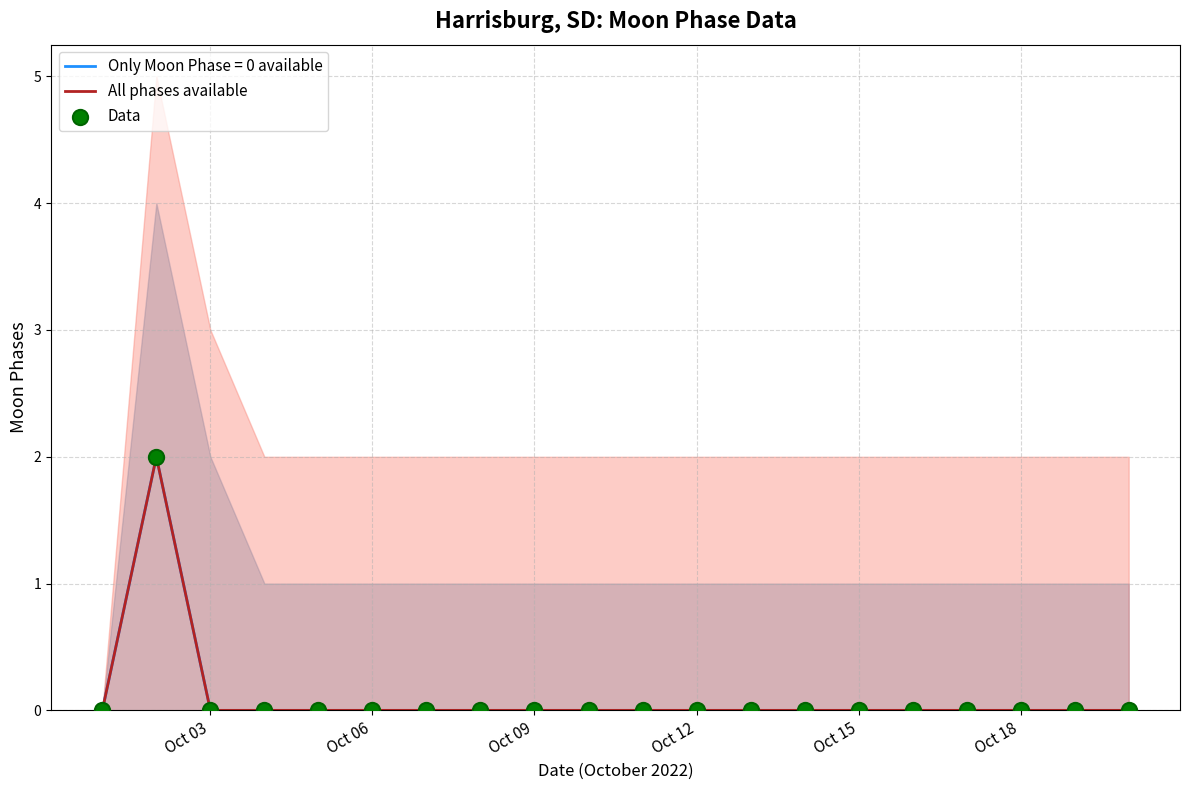

What are all the series names shown in the legend?

All phases available, Data